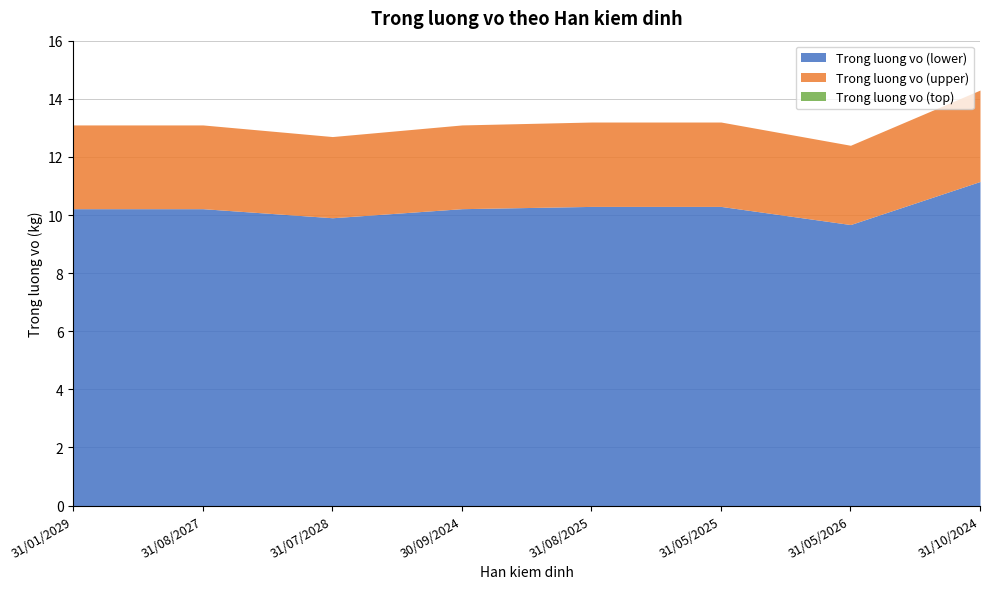

What is the difference between the maximum and minimum values in the Trong luong vo (lower) series?

1.5